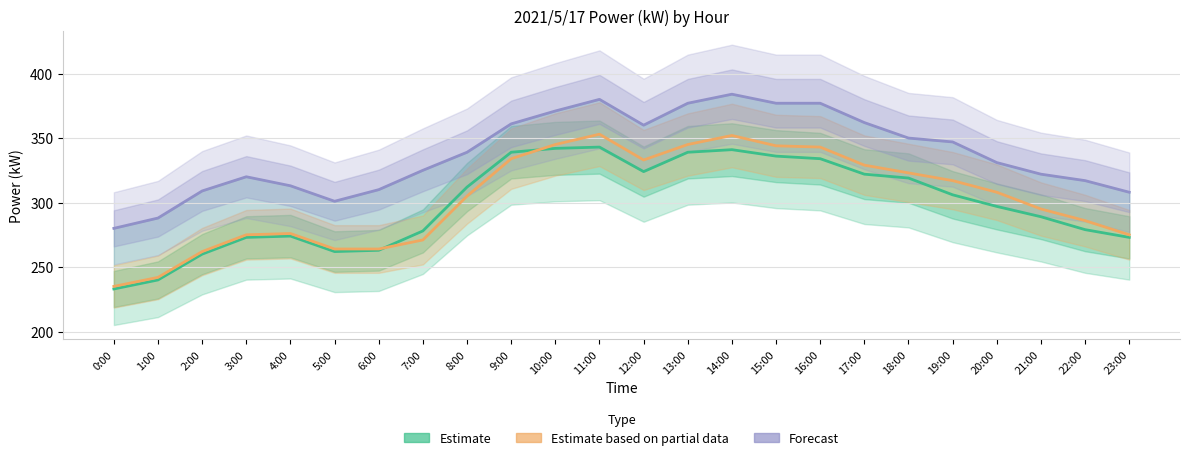

In \ªl(kW) (Estimate based on partial data), how many points are higher than both neighbors (excluding endpoints)?

3